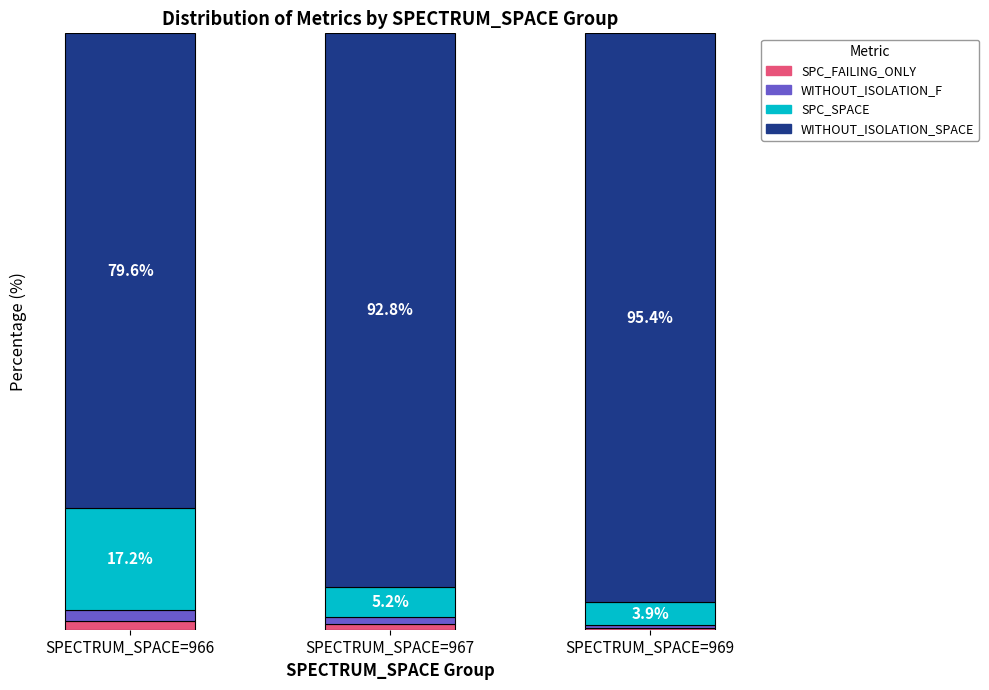

Where is SPC_FAILING_ONLY nearest to the value 0?

SPECTRUM_SPACE=969